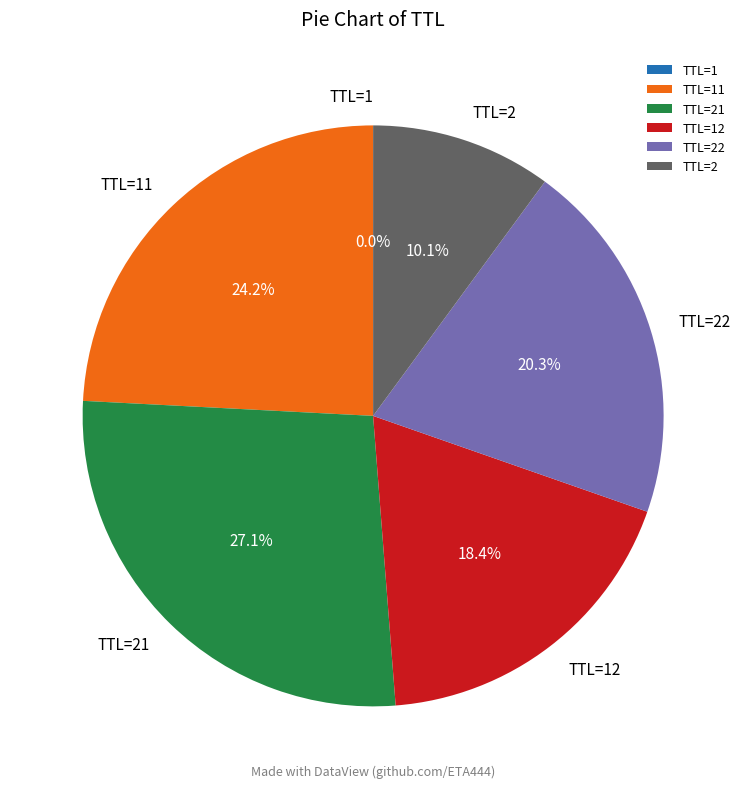

Is there any slice that represents more than half of the pie?

No